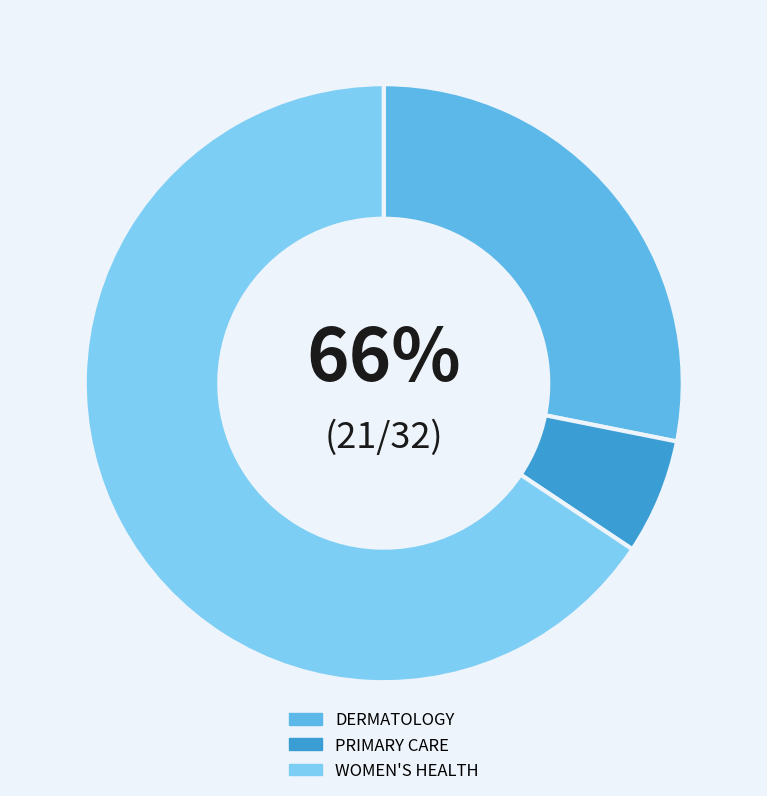

What portion of the pie excludes DERMATOLOGY?

71.9%